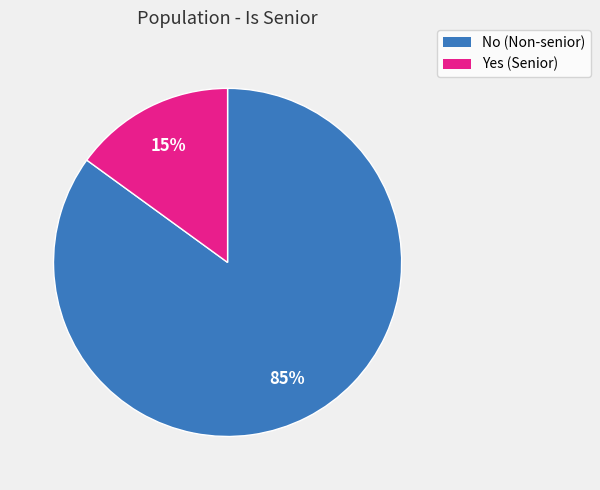

What percentage is the No slice, to the nearest percent?

85%